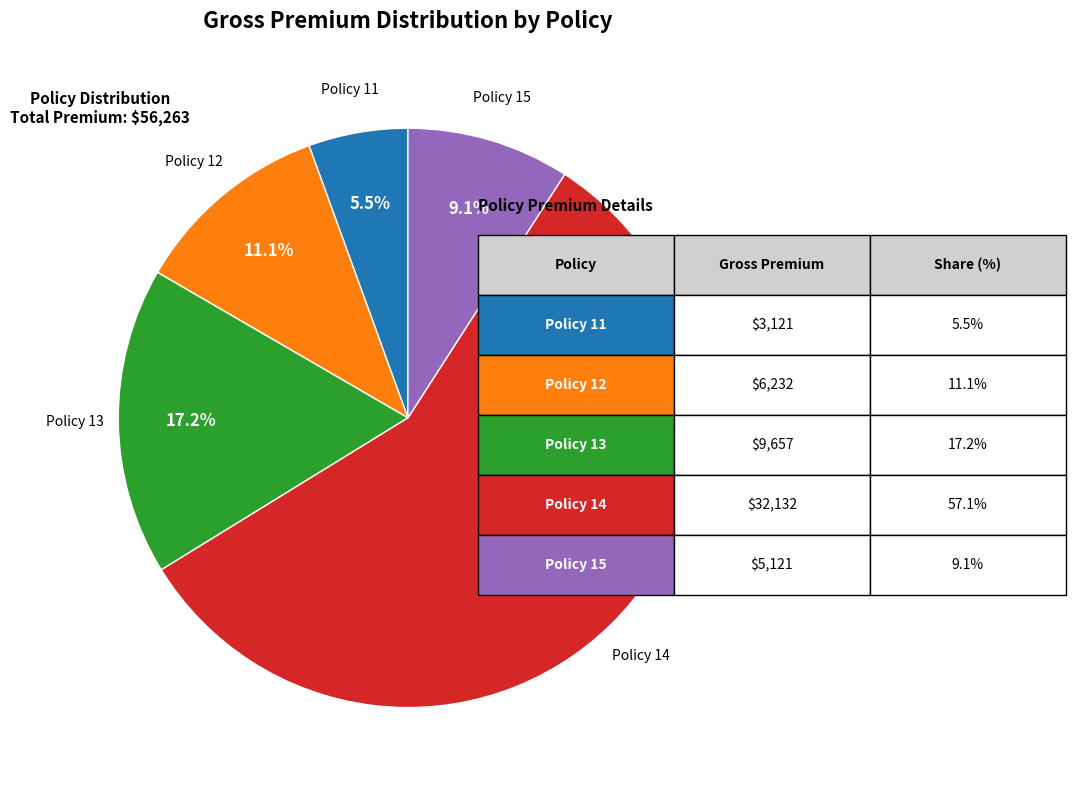

How many segments does this pie chart have?

5